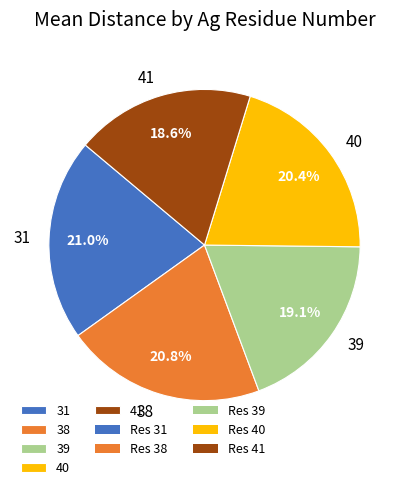

How many slices are in this pie chart?

5